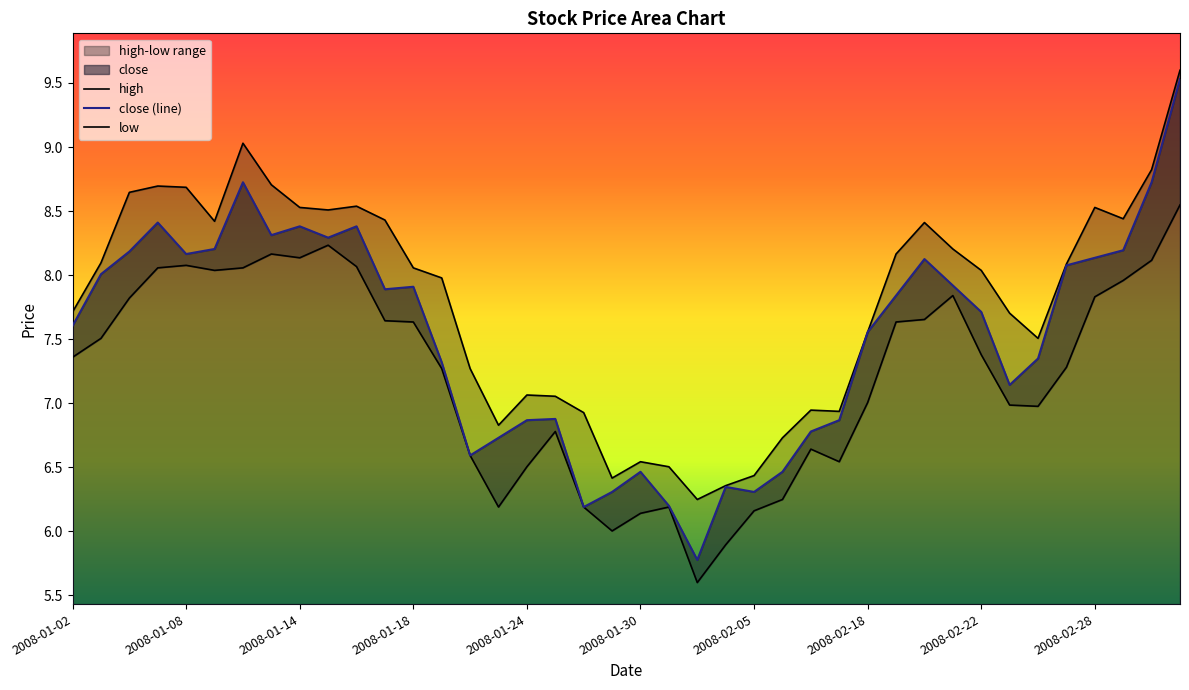

What is the sum of the low values at 30 and 34?

14.6